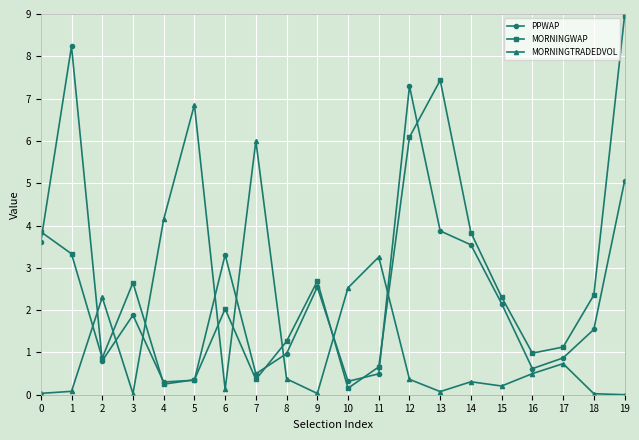

In MORNINGWAP, how many points are lower than both neighbors (excluding endpoints)?

5